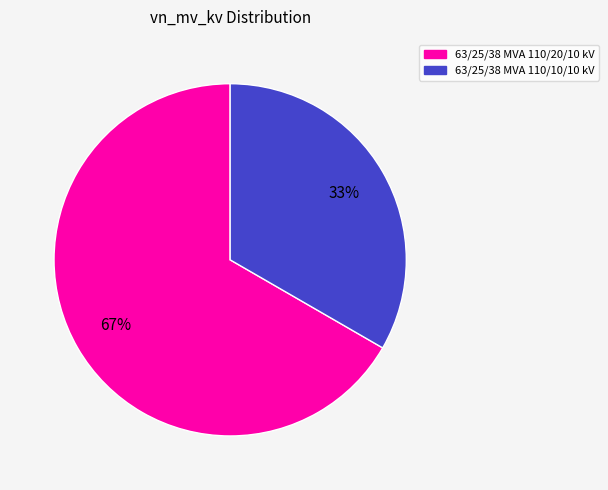

Which category has the biggest portion of the pie?

63/25/38 MVA 110/20/10 kV